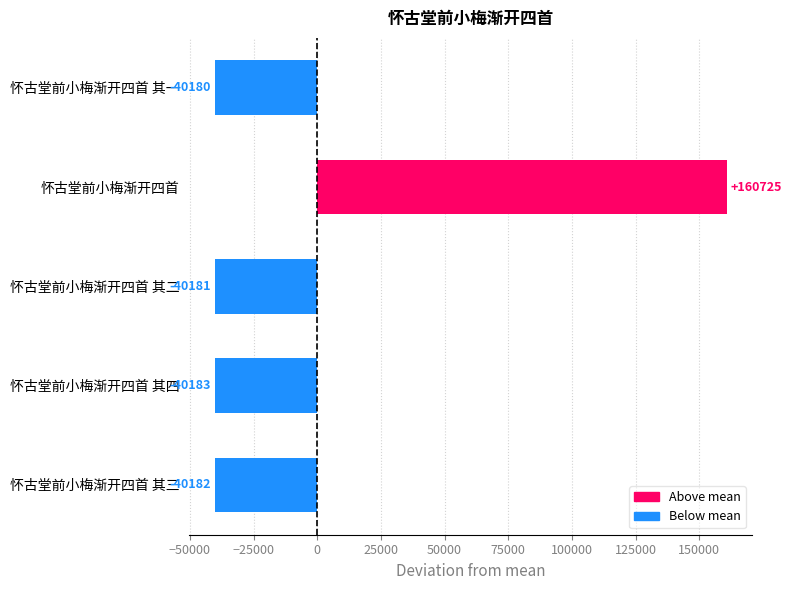

What is the change in value from 怀古堂前小梅渐开四首 其三 to 怀古堂前小梅渐开四首?

+200907.0